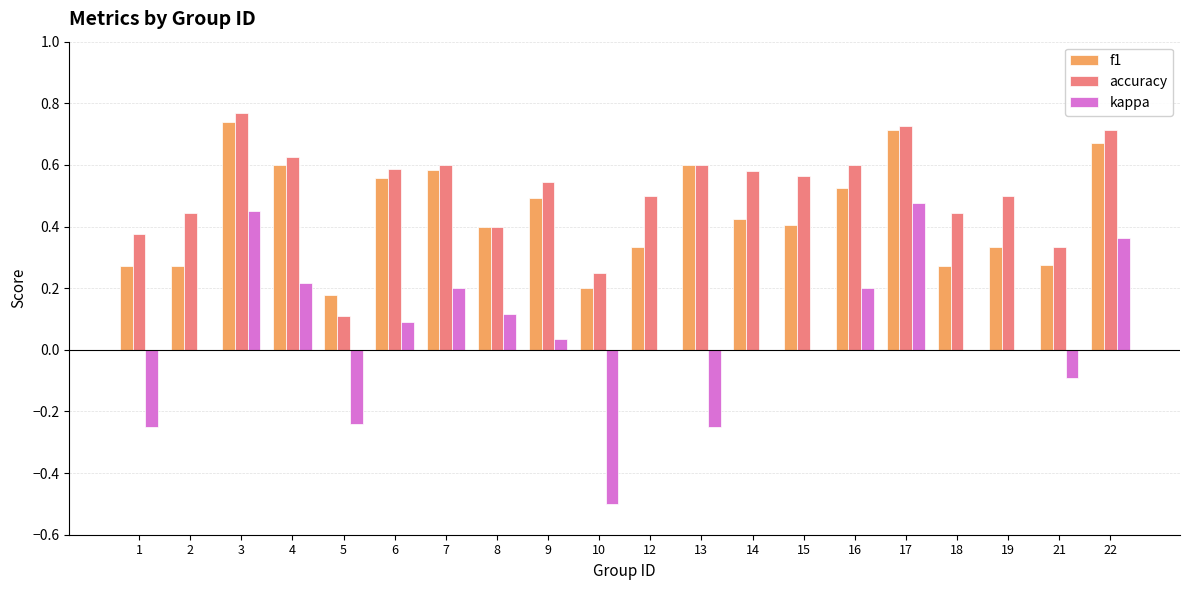

Are the bars horizontal?

No